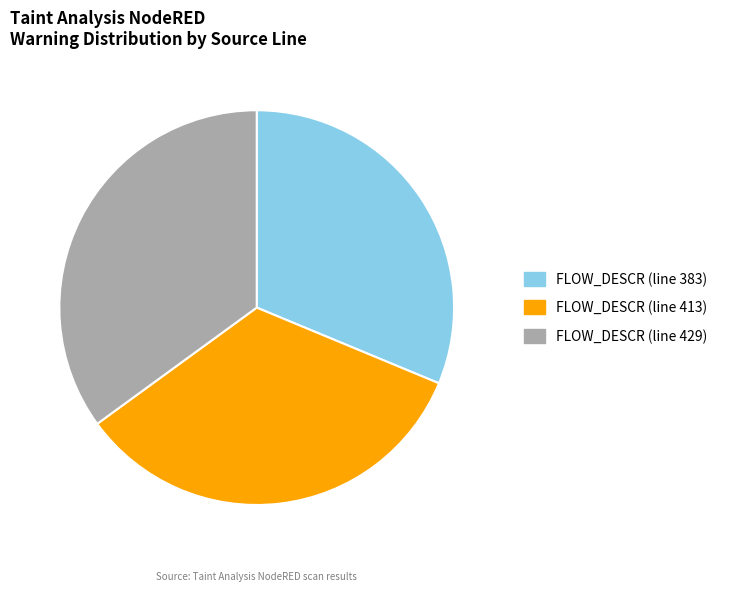

Does any single category account for the majority?

No